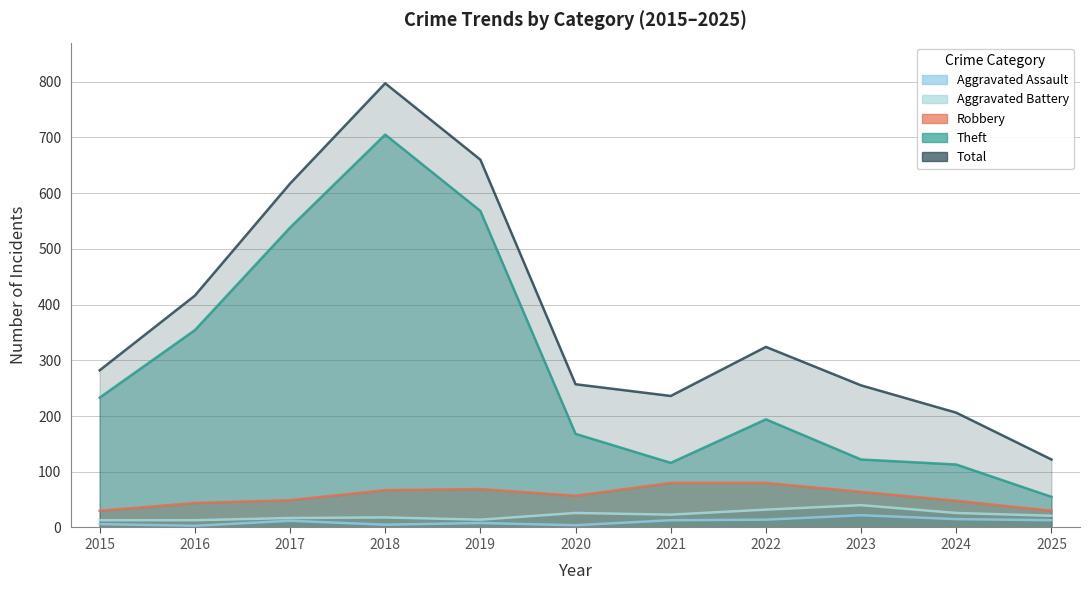

Between 2018 and 2022, which series saw the biggest shift?

Theft